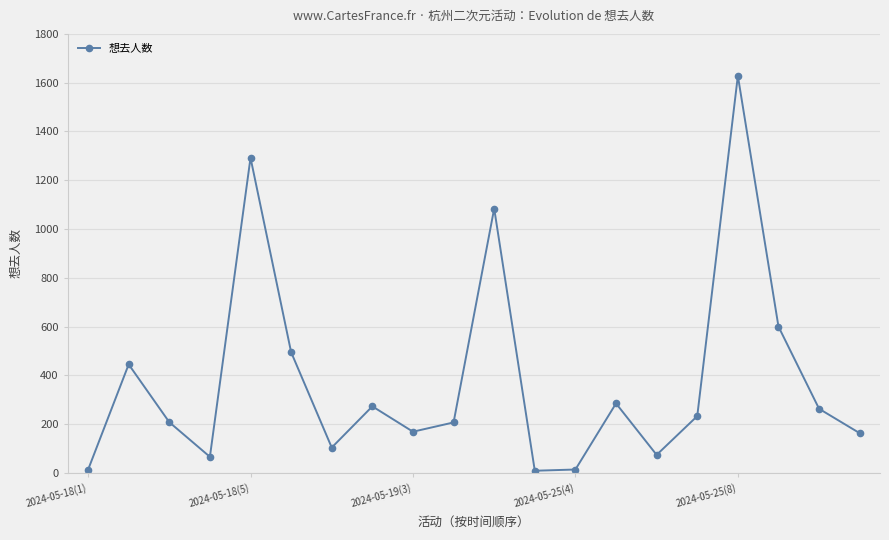

How many interior local valleys (lower than both neighbors) does the data have?

5